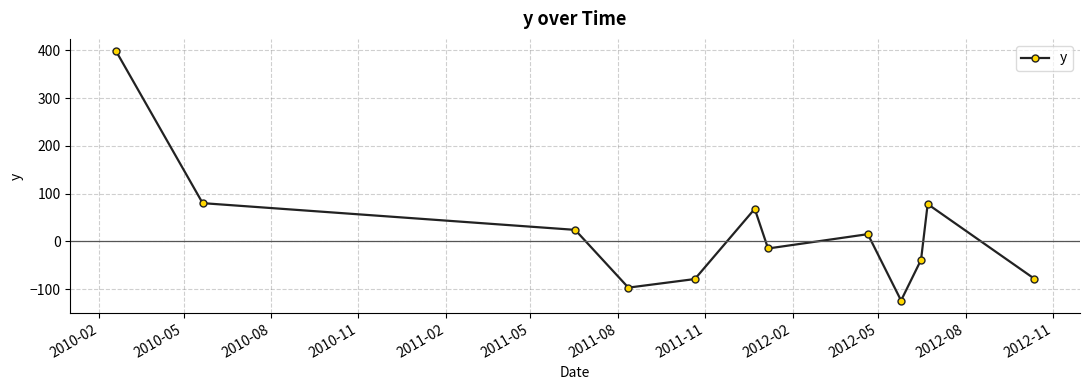

What is the difference between the second highest and second lowest values?

177.0